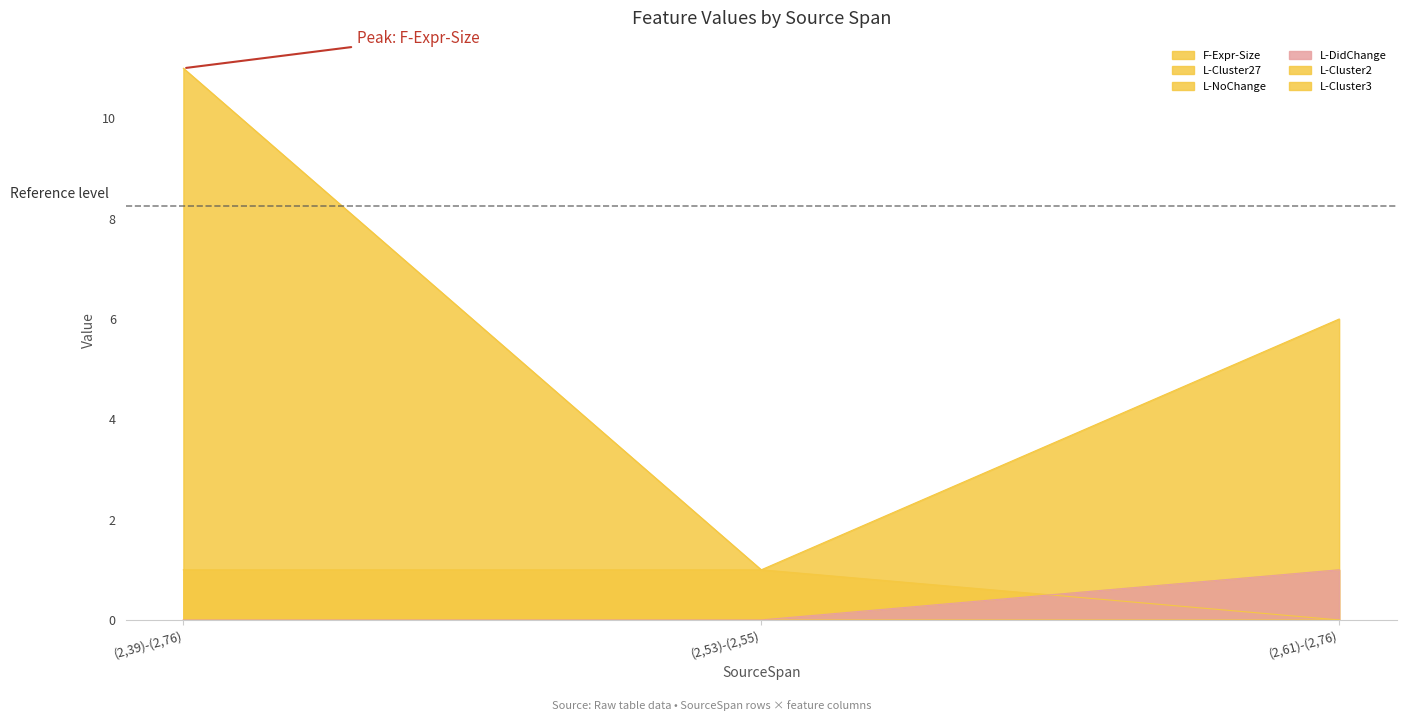

Reading left to right, transcribe all the data shown in this chart.

F-Expr-Size: (2,39)-(2,76)=11	(2,53)-(2,55)=1	(2,61)-(2,76)=6
L-Cluster27: (2,39)-(2,76)=0	(2,53)-(2,55)=0	(2,61)-(2,76)=1
L-NoChange: (2,39)-(2,76)=1	(2,53)-(2,55)=1	(2,61)-(2,76)=0
L-DidChange: (2,39)-(2,76)=0	(2,53)-(2,55)=0	(2,61)-(2,76)=1